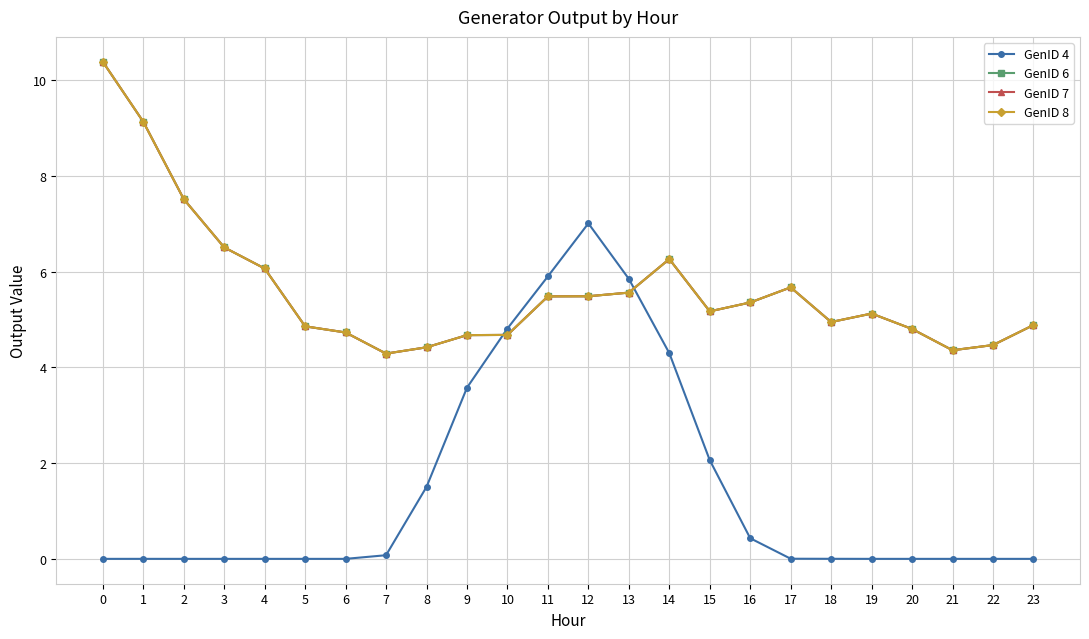

Is this an area chart (filled region under the line)?

No